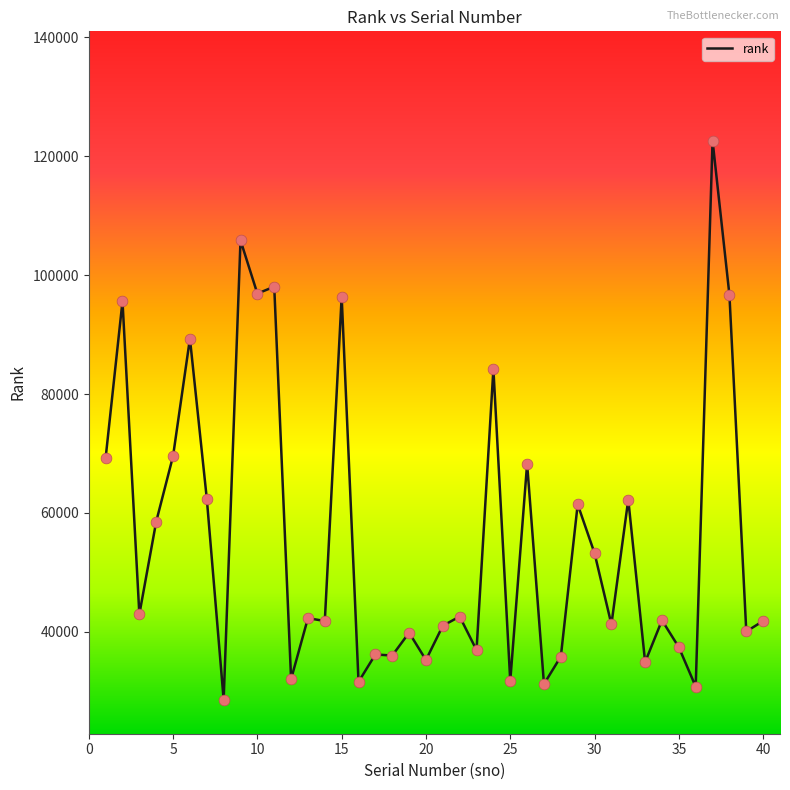

What is the difference between the maximum and minimum values?

94069